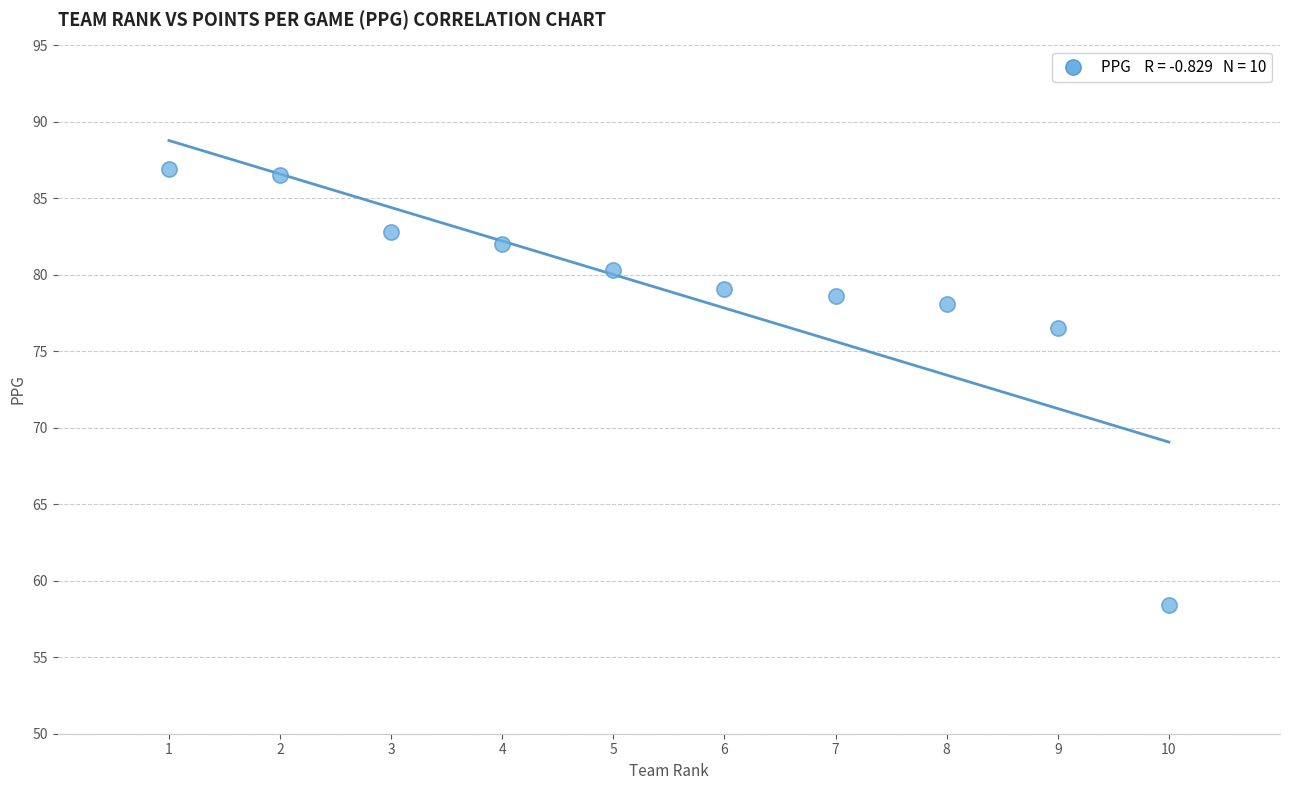

What is the range of Y values (max minus min)?

28.5